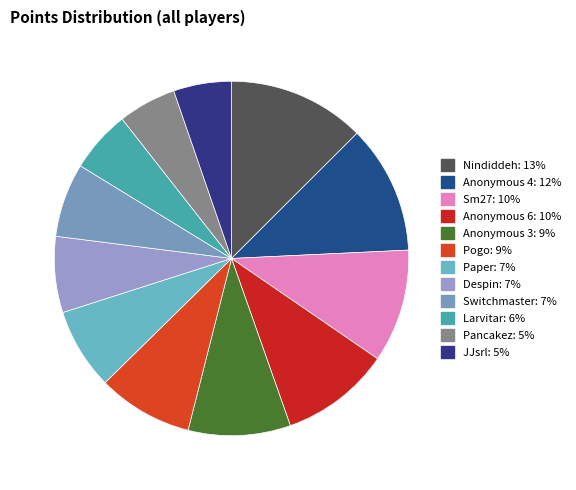

Which category has the biggest portion of the pie?

Nindiddeh